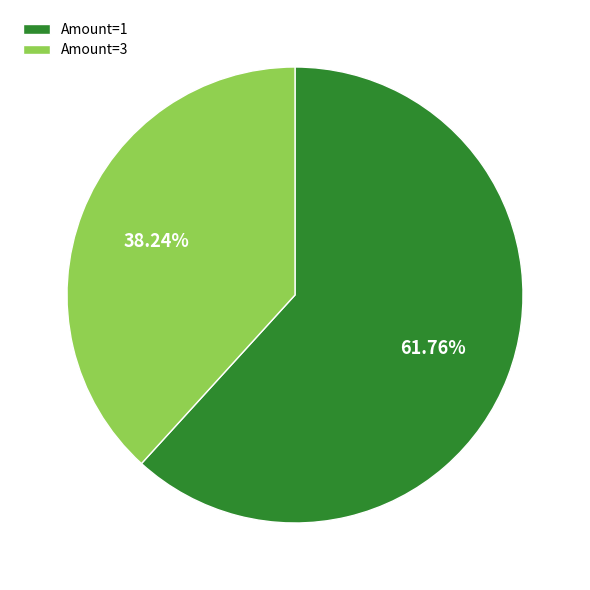

What is the majority slice?

Amount=1